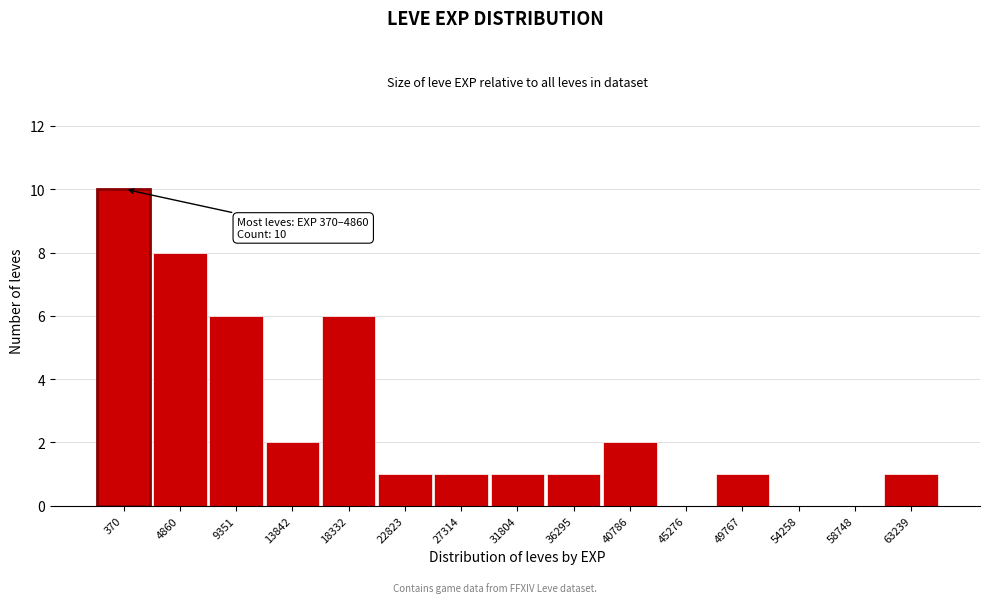

Reading left to right, list all the values displayed in this chart.

370=10	4860=8	9351=6	13842=2	18332=6	22823=1	27314=1	31804=1	36295=1	40786=2	45276=0	49767=1	54258=0	58748=0	63239=1